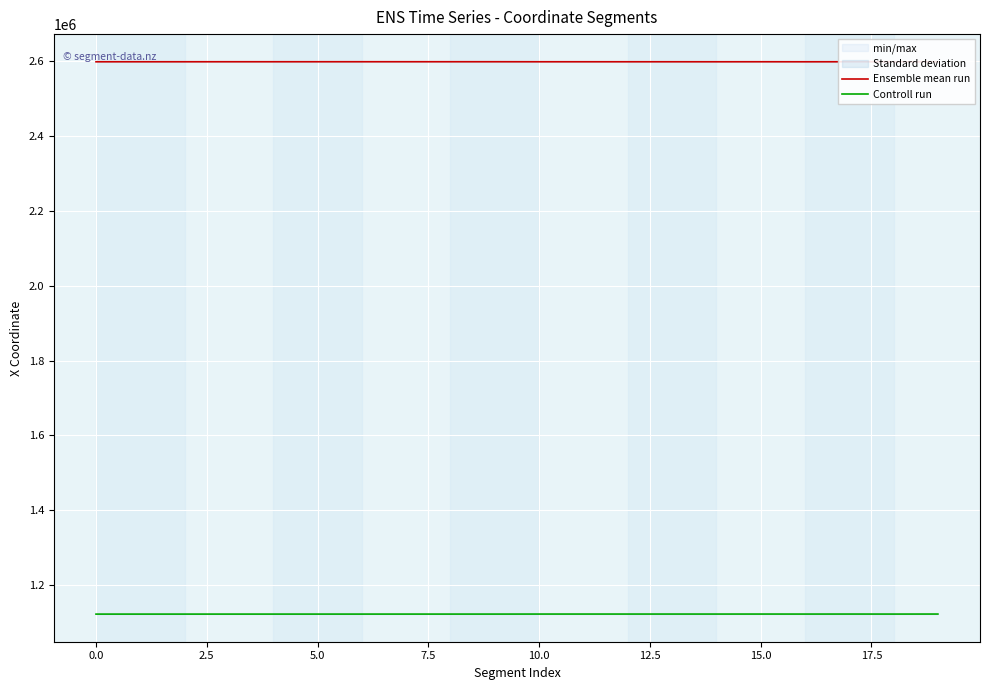

Is it true that Controll run equals 1122157.2 at 0.0?

True